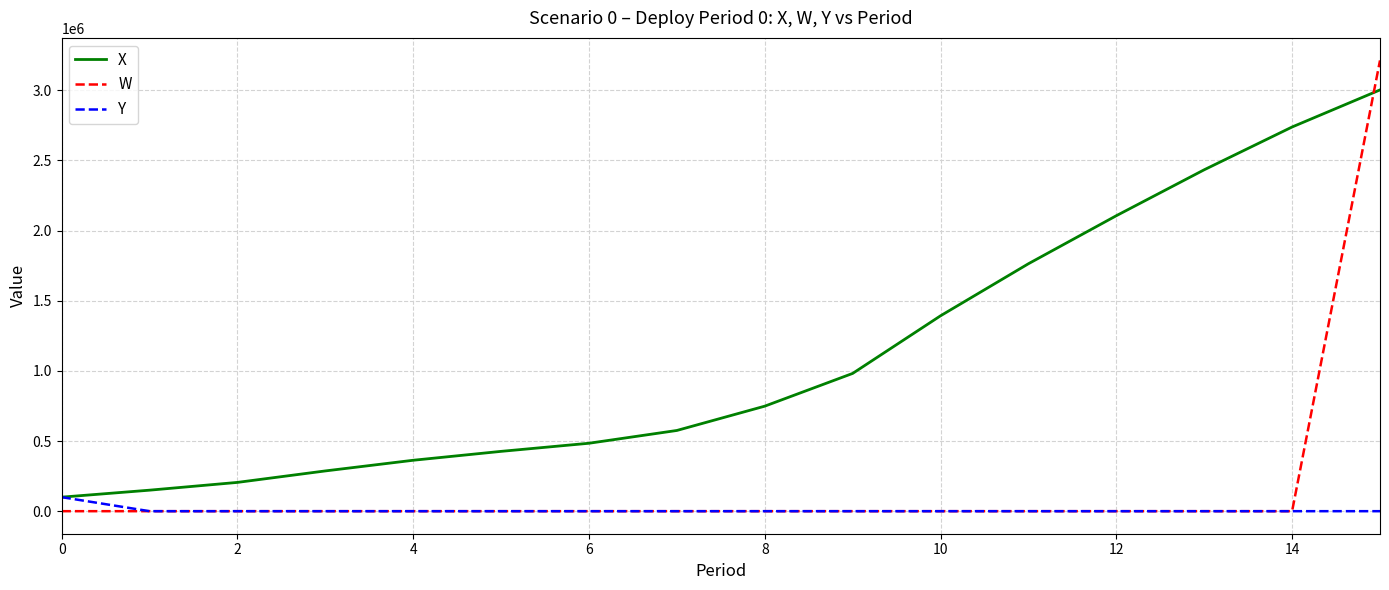

How many times do W and X cross each other?

1